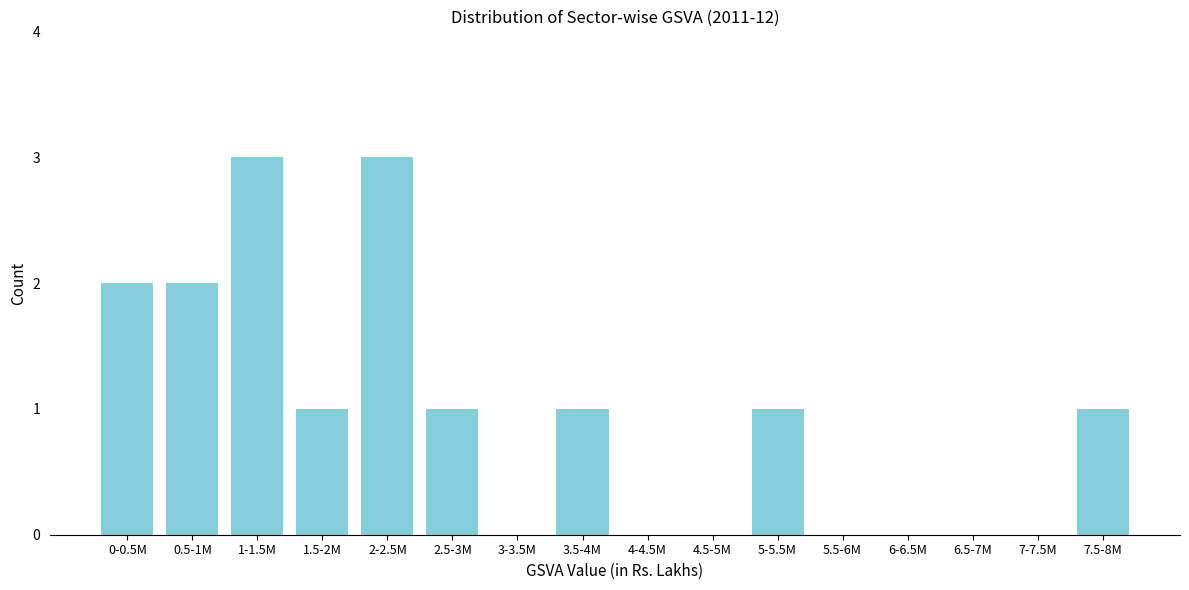

Reading left to right, extract all data points from this chart.

0-0.5M=2	0.5-1M=2	1-1.5M=3	1.5-2M=1	2-2.5M=3	2.5-3M=1	3-3.5M=0	3.5-4M=1	4-4.5M=0	4.5-5M=0	5-5.5M=1	5.5-6M=0	6-6.5M=0	6.5-7M=0	7-7.5M=0	7.5-8M=1